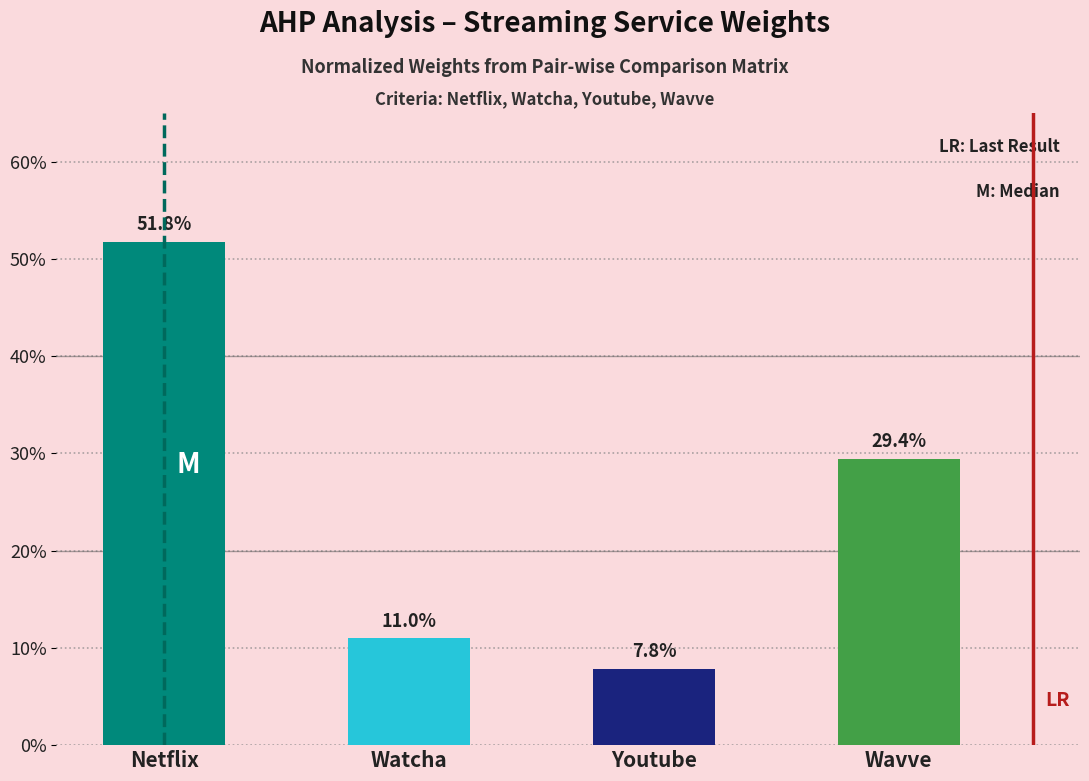

Reading left to right, transcribe all the data shown in this chart.

Netflix=51.8	Watcha=11.0	Youtube=7.8	Wavve=29.4